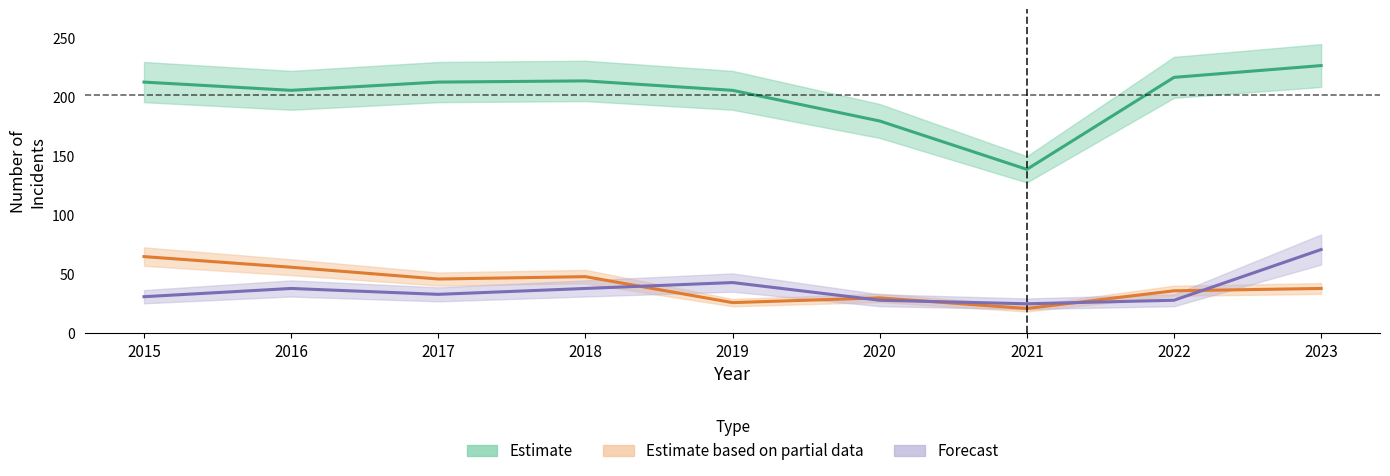

At which category is the sum across all series the highest?

2023